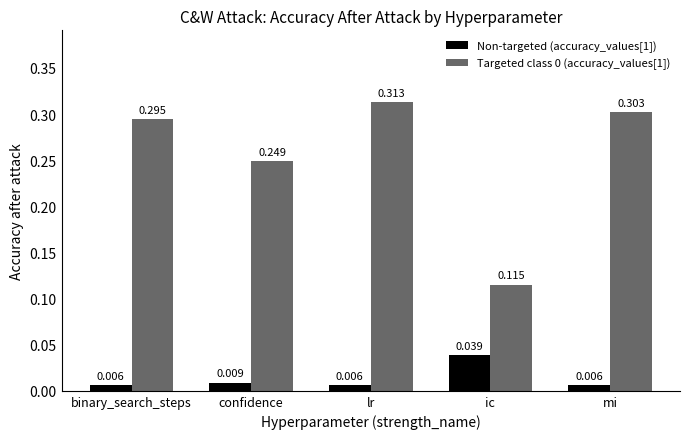

At which category is the sum across all series the highest?

lr